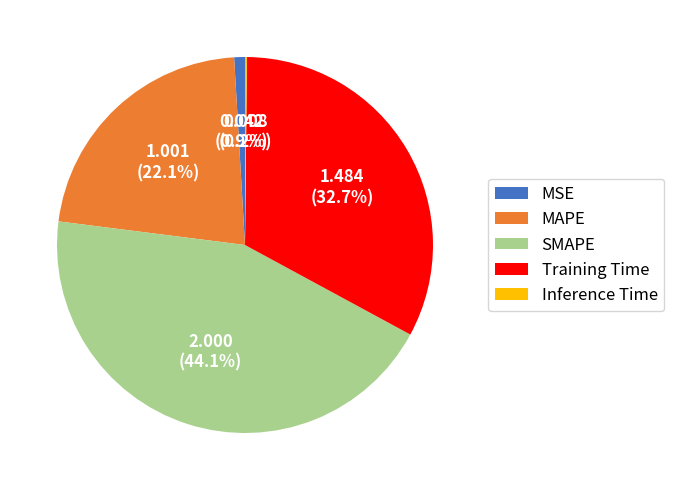

What percentage is NOT represented by Training Time?

67.3%